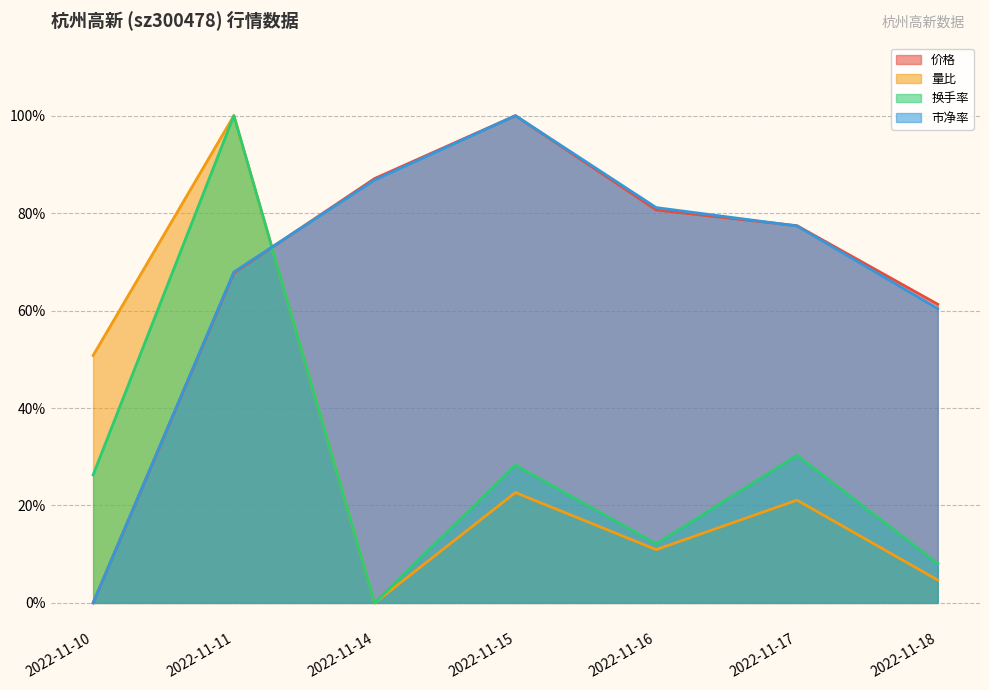

Reading left to right, what are all the values shown in this chart?

价格: 0.0	0.7	0.9	1.0	0.8	0.8	0.6
量比: 0.5	1.0	0.0	0.2	0.1	0.2	0.0
换手率: 0.3	1.0	0.0	0.3	0.1	0.3	0.1
市净率: 0.0	0.7	0.9	1.0	0.8	0.8	0.6